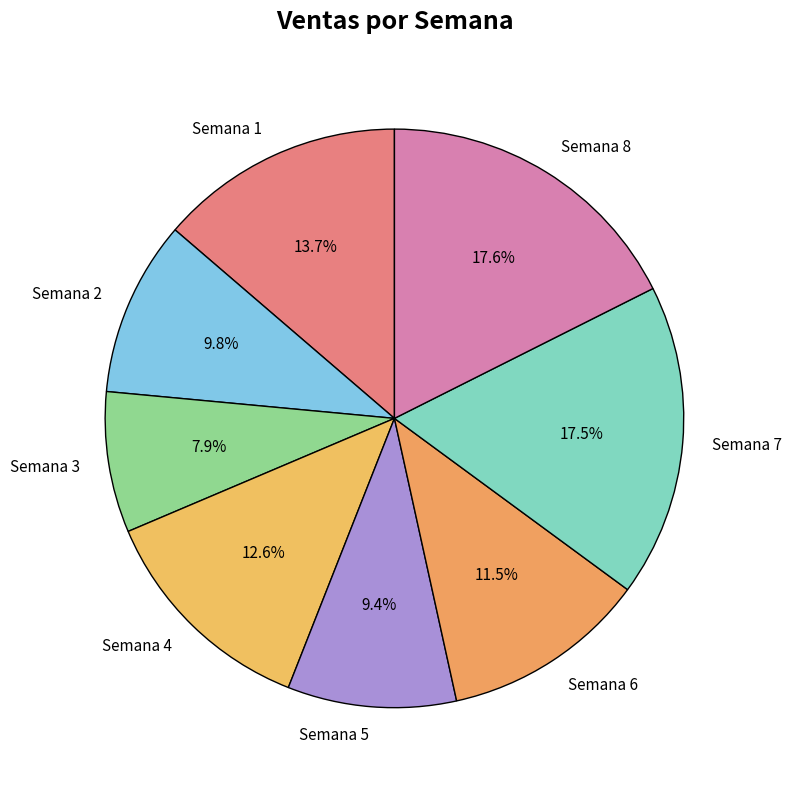

How much of the chart is everything except Semana 7?

82.5%